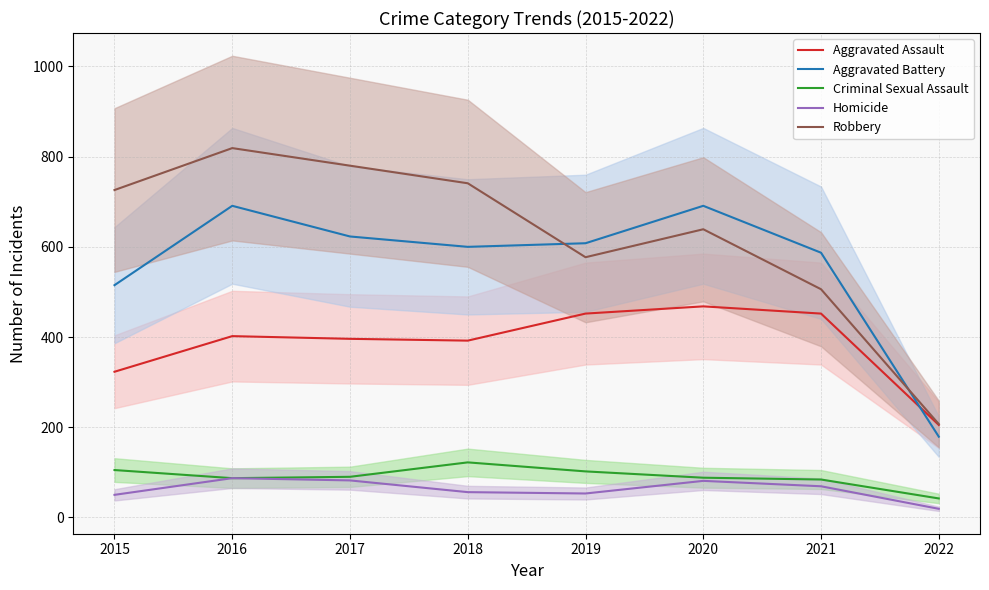

The value of Homicide at 2021 is 69. True or false?

True